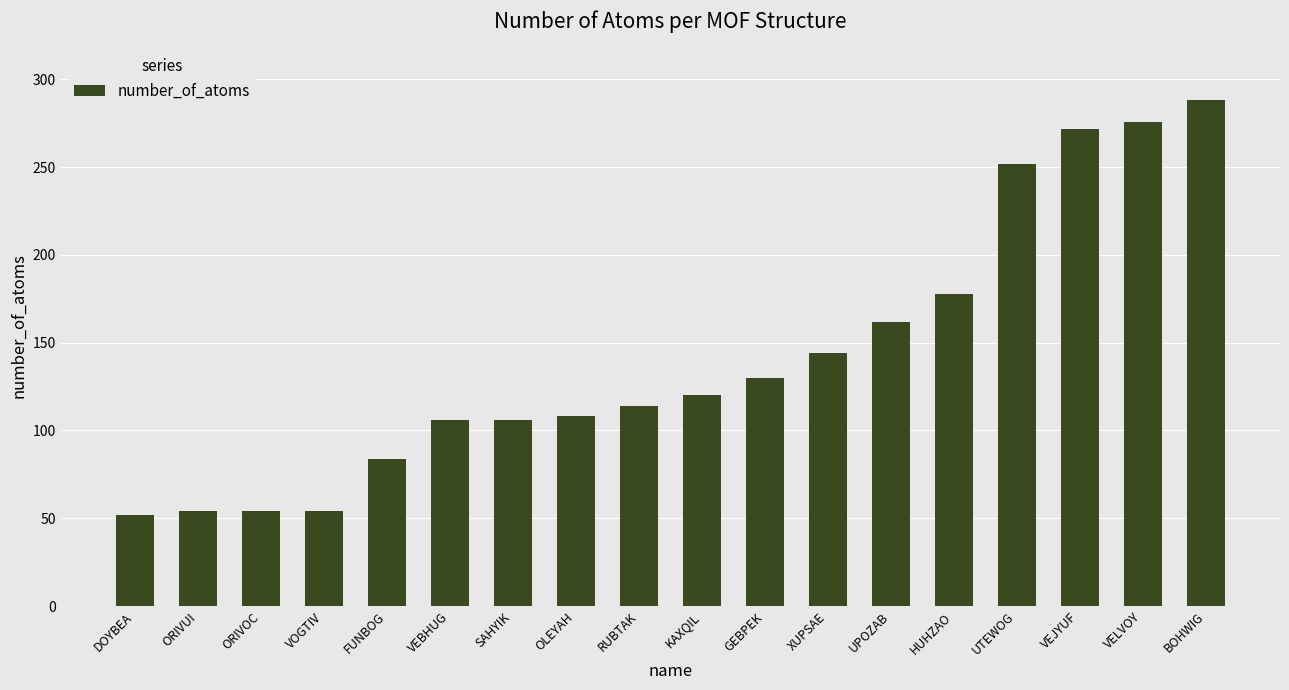

Read the value at SAHYIK.

106